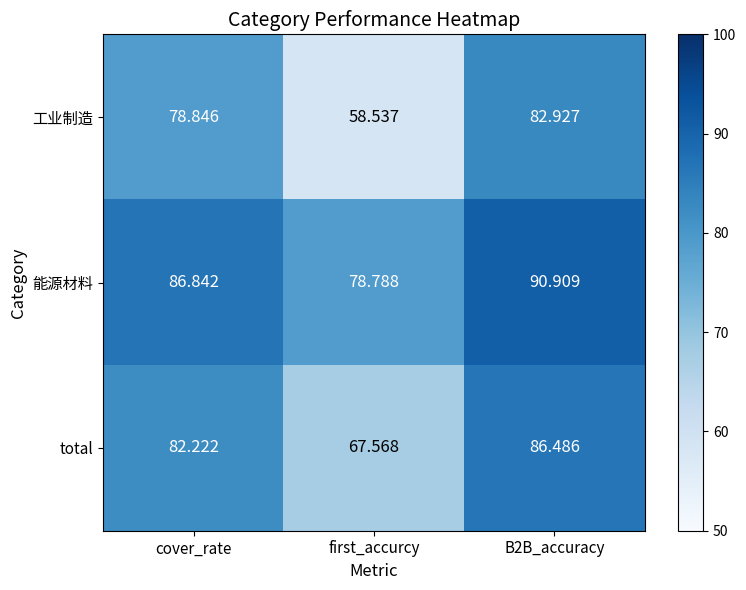

What is the minimum value shown in the chart?

58.5